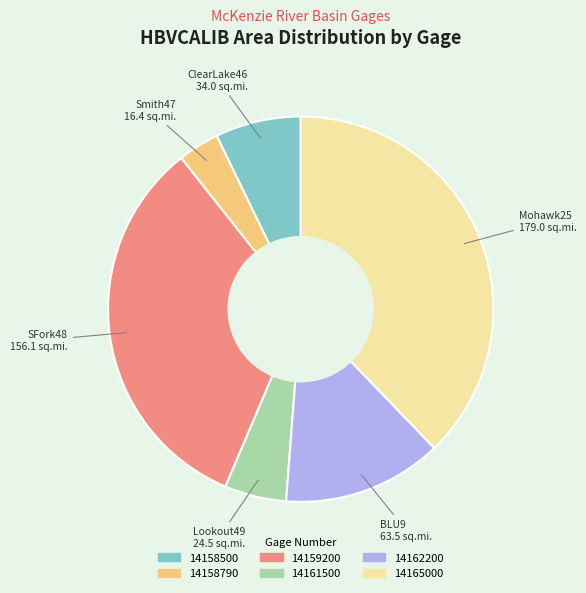

How many slices are in this pie chart?

6